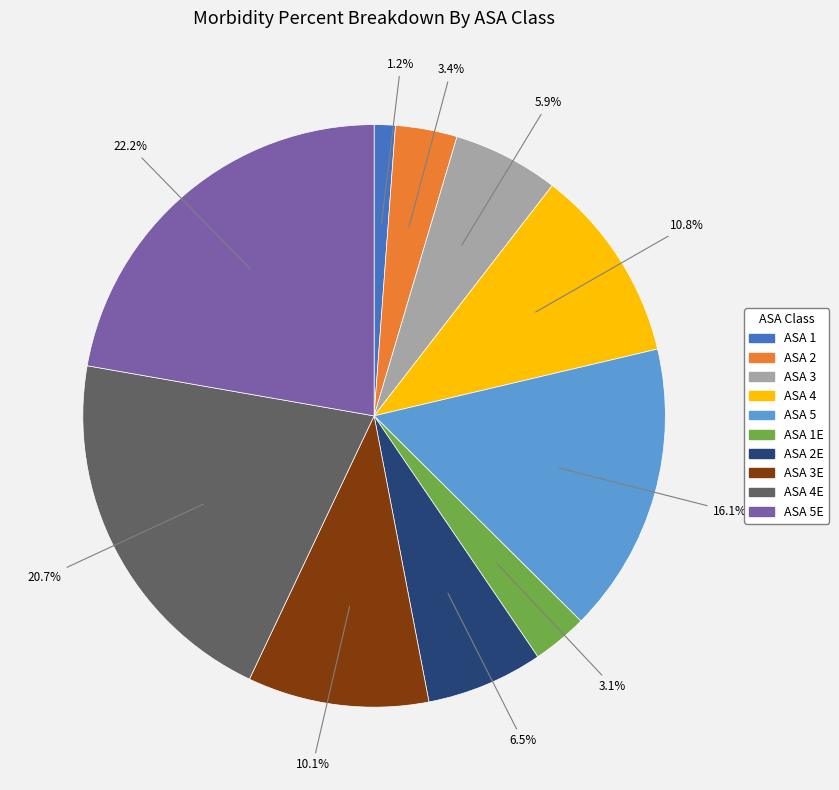

Is there a majority slice in this chart?

No